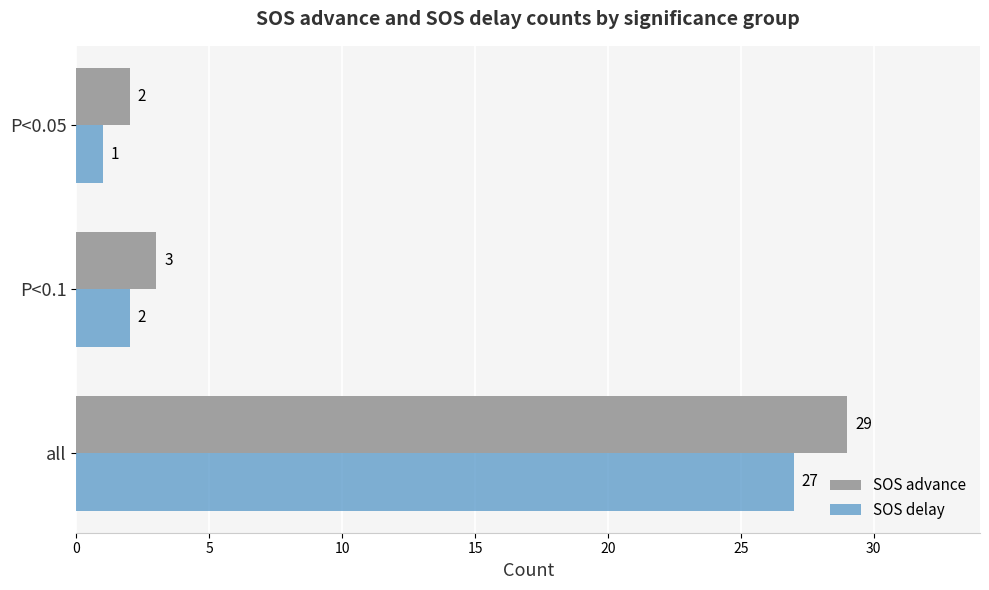

Between all and P<0.05, which series saw the biggest shift?

SOS advance